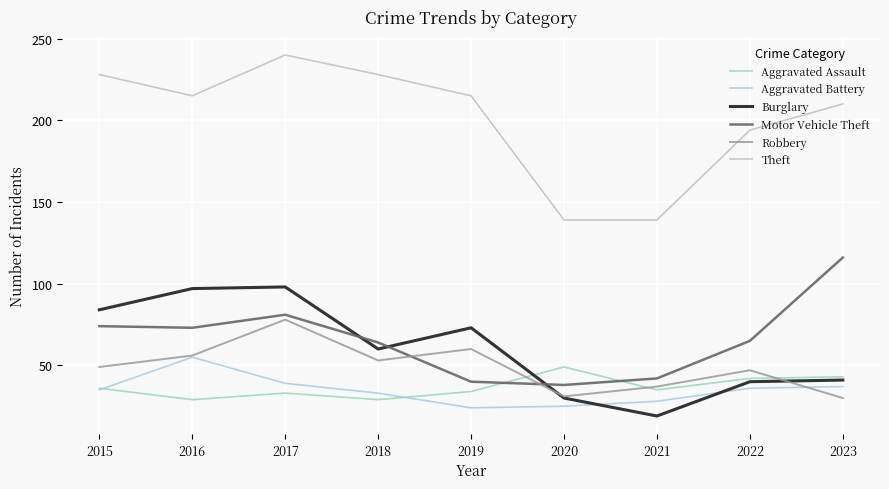

Which series has the largest range (max minus min)?

Theft